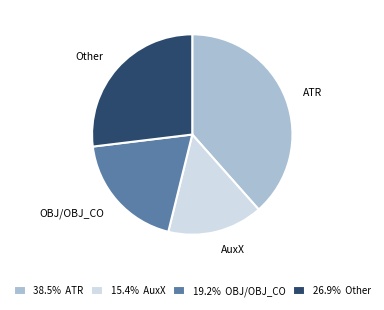

Is there any slice that represents more than half of the pie?

No